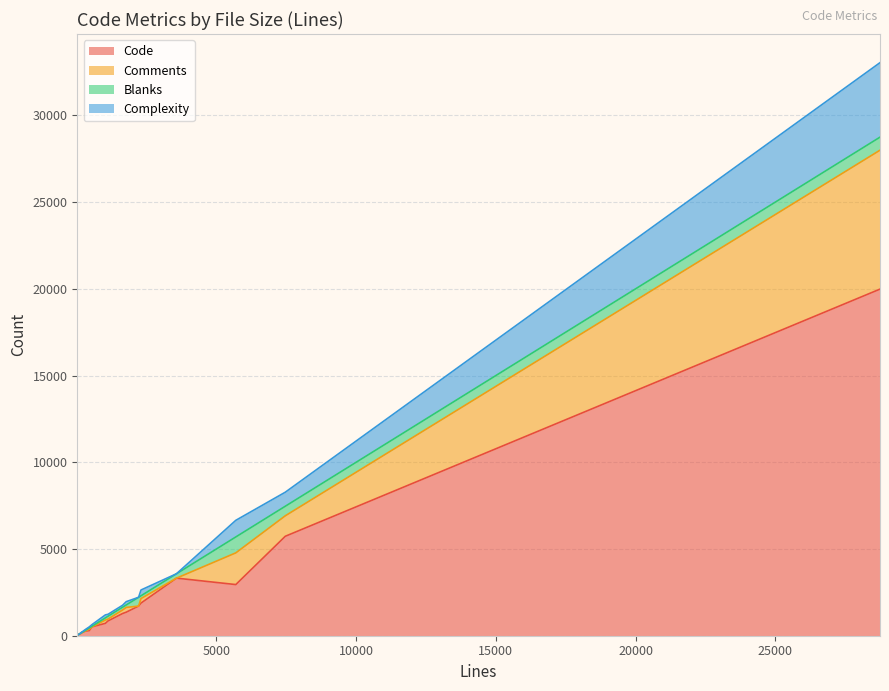

Where do Comments and Complexity first cross each other?

0 and 1